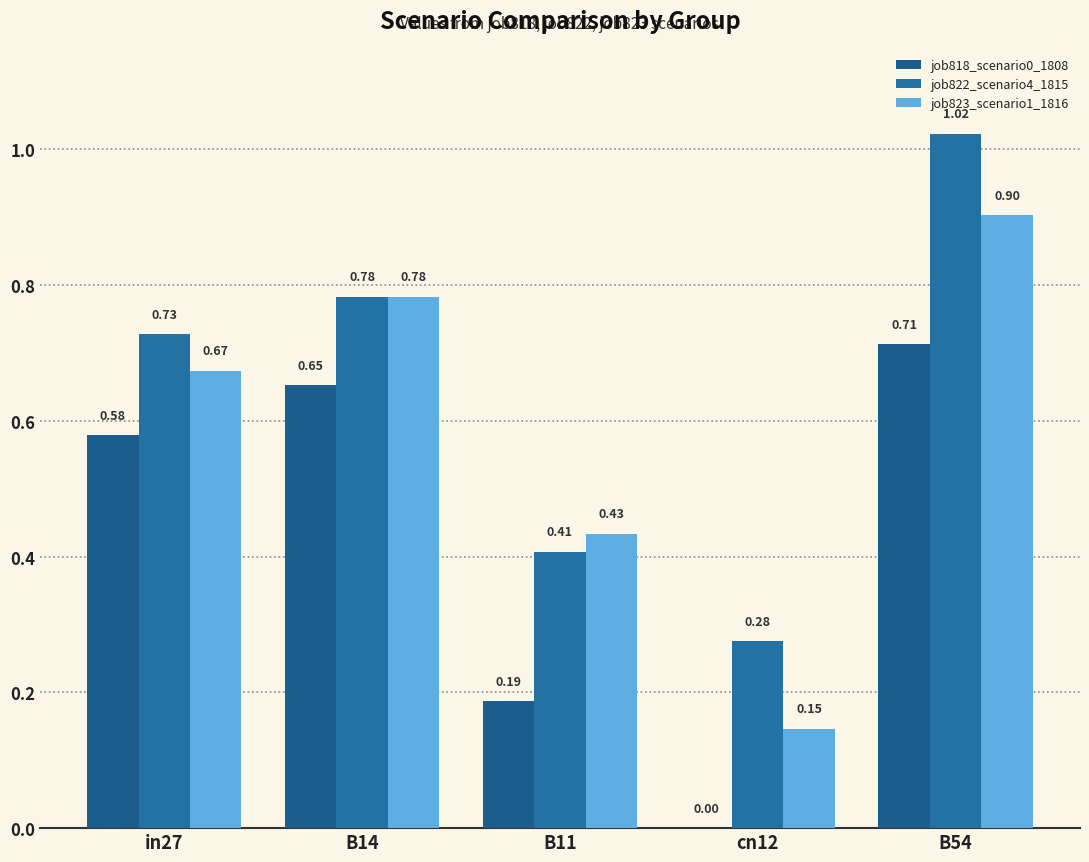

What value does the job822_scenario4_1815 series have at B11?

0.4